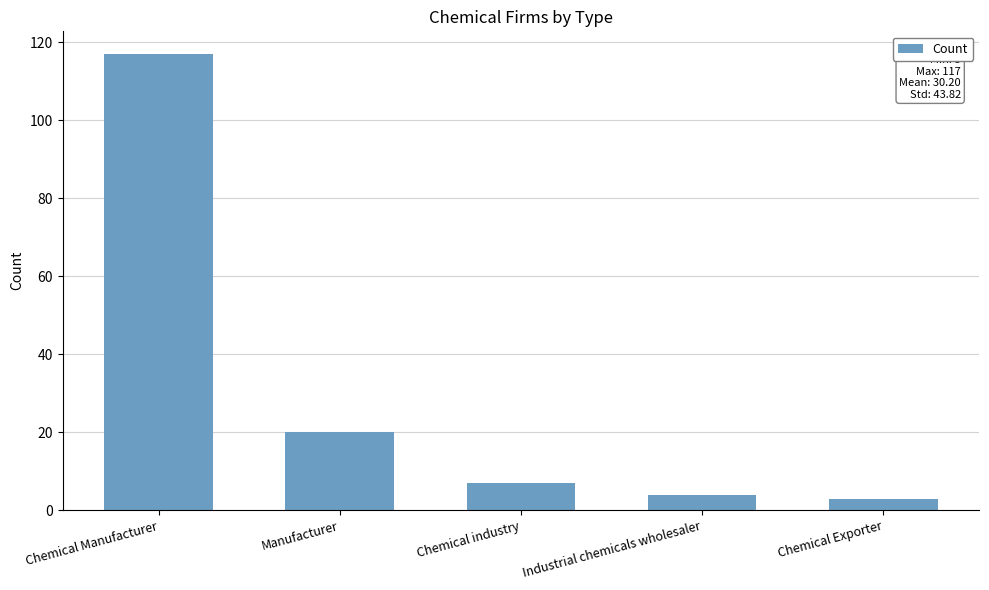

The value at Chemical industry is 1. True or false?

False